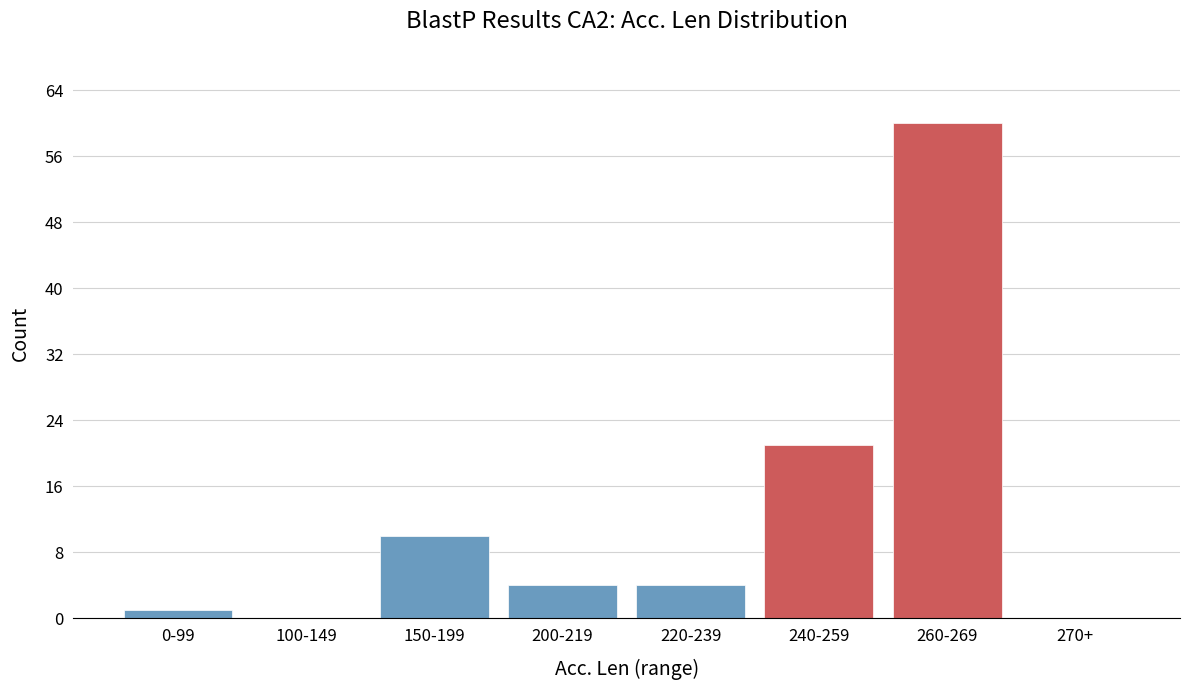

Reading left to right, list all the values displayed in this chart.

0-99=1	100-149=0	150-199=10	200-219=4	220-239=4	240-259=21	260-269=60	270+=0